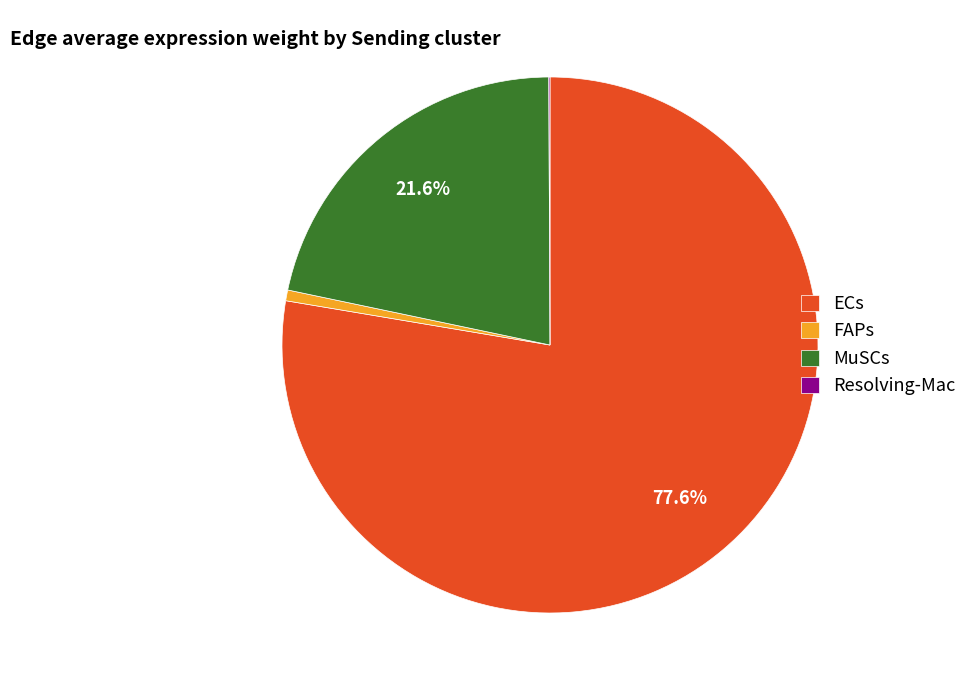

What is the total percentage of ECs and MuSCs?

99.3%